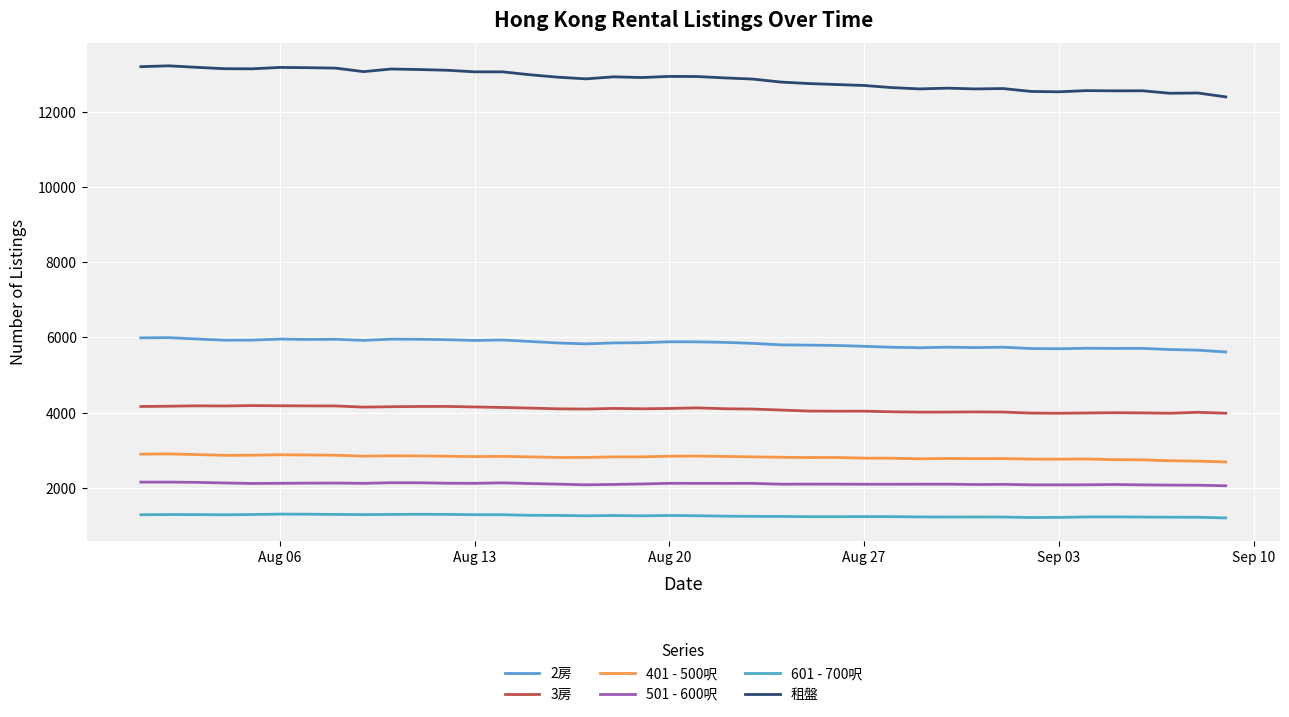

True or false: 601 - 700呎 and 3房 cross at least once.

False